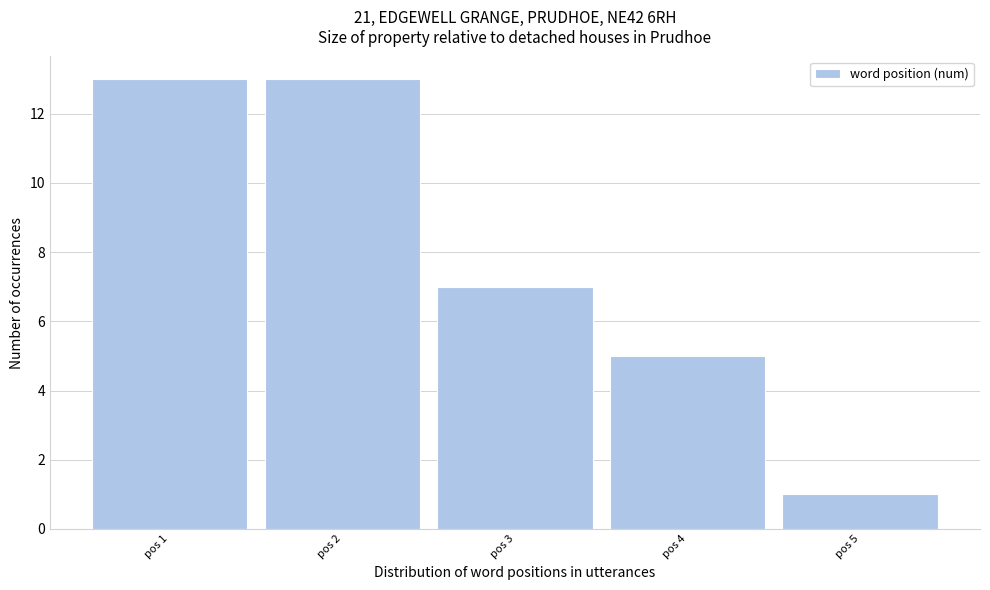

Reading left to right, list every bar in this chart as the range it spans on the x-axis followed by its height. The values are not printed on the chart, so give them approximately, as read against the axis.

0.5 to 1.5: 13
1.5 to 2.5: 13
2.5 to 3.5: 7
3.5 to 4.5: 5
4.5 to 5.5: 1